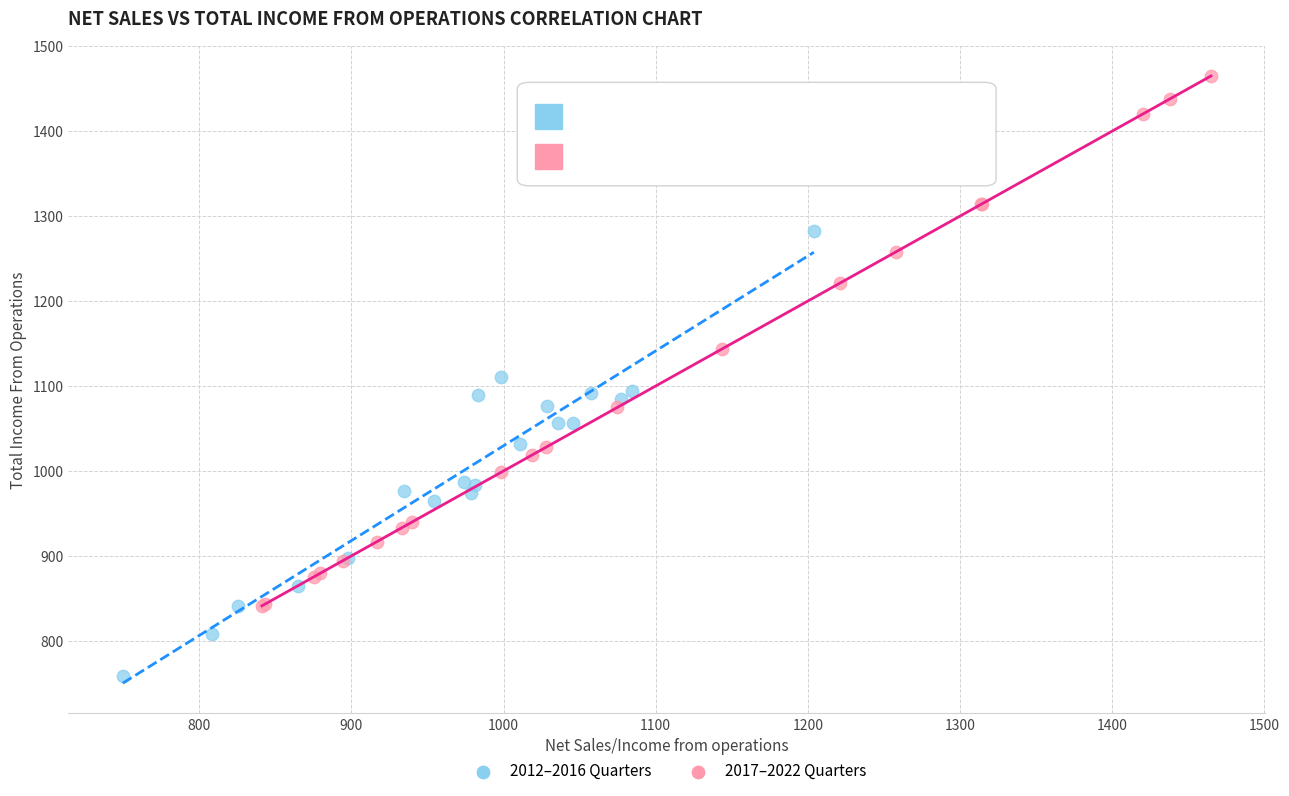

What are all the series names shown in the legend?

2012–2016 Quarters, 2017–2022 Quarters